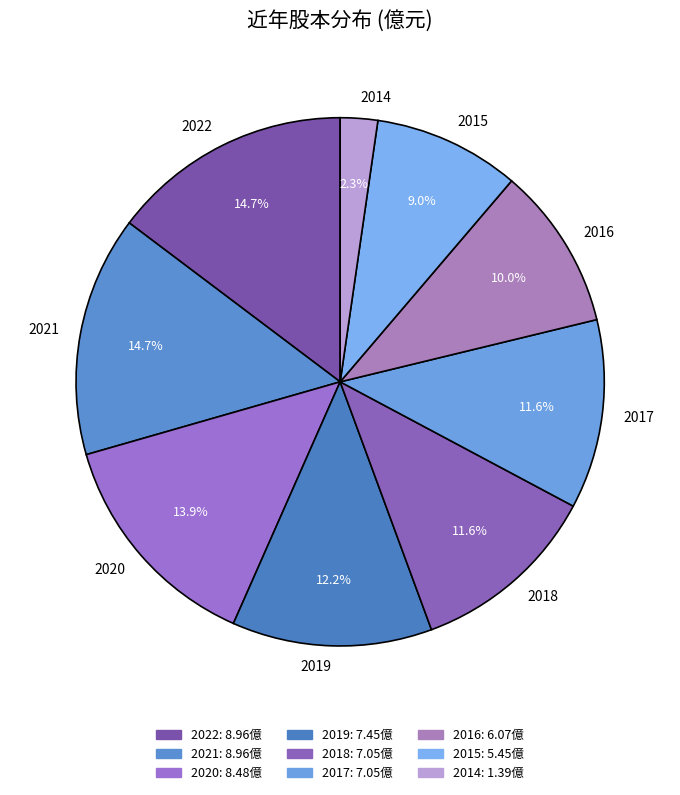

What is the smallest slice in the pie chart?

2014